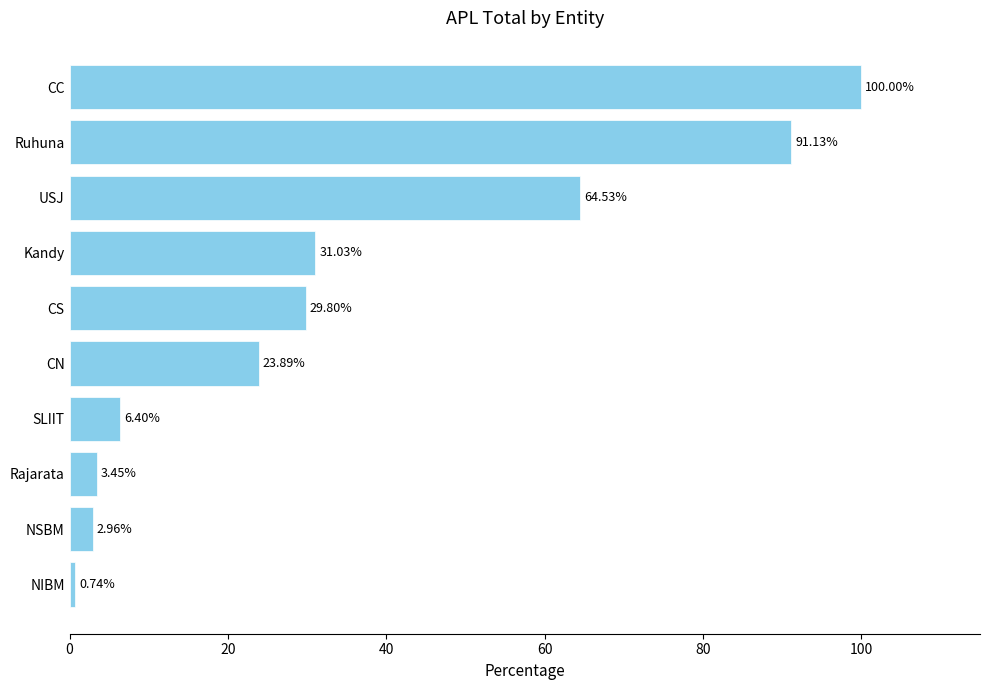

What is the difference between the values at Kandy and CC?

69.0